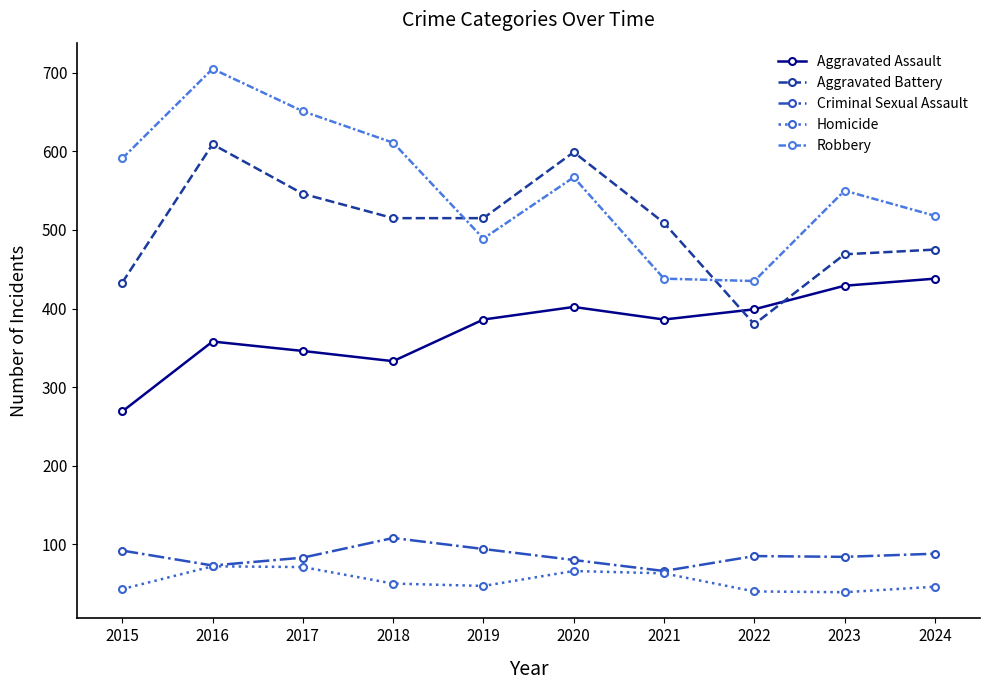

Count the number of data series in this chart.

5